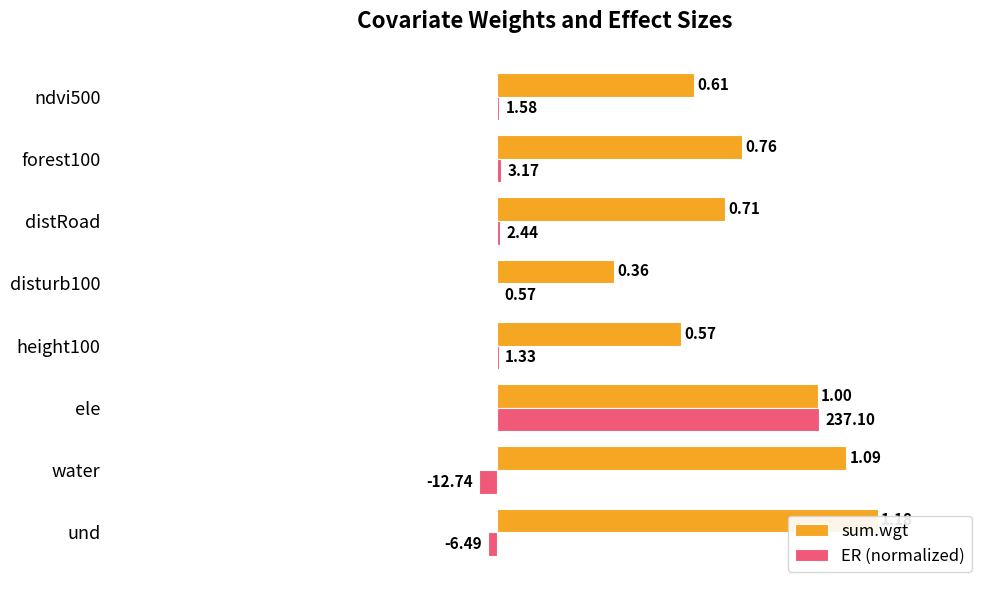

How many bars are there in total?

16